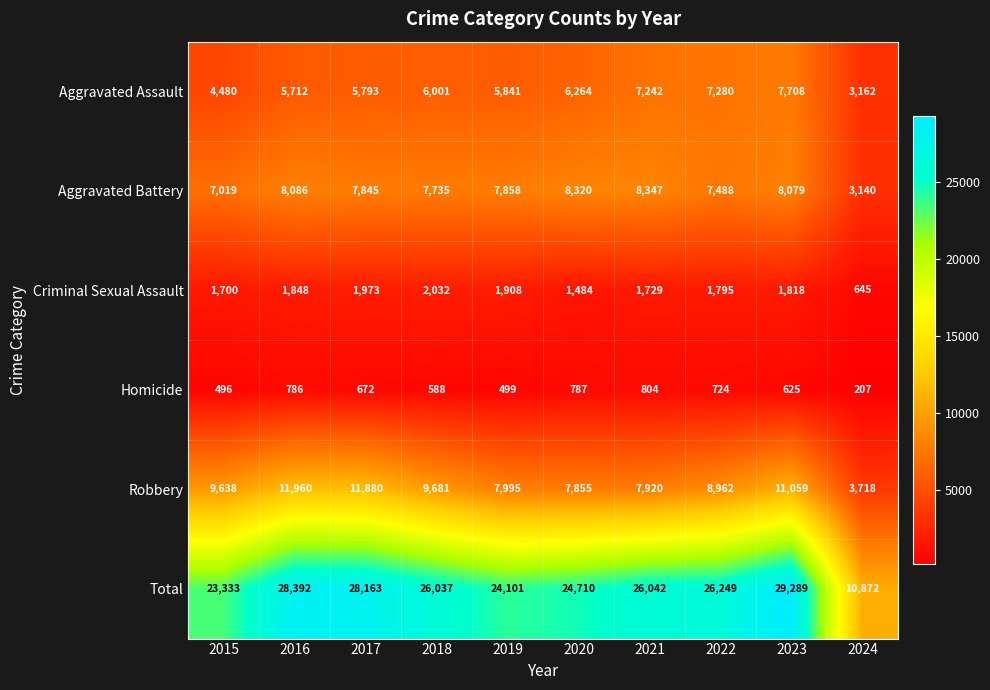

What is the difference between the maximum and minimum values in the Homicide series?

597